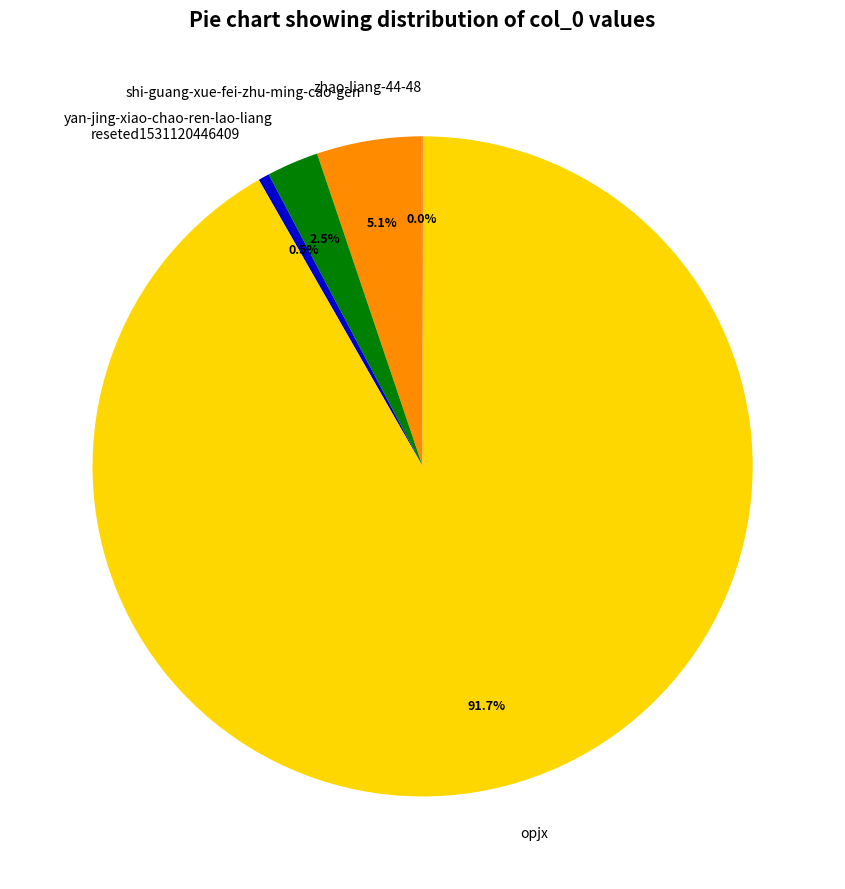

Which category has the biggest portion of the pie?

opjx